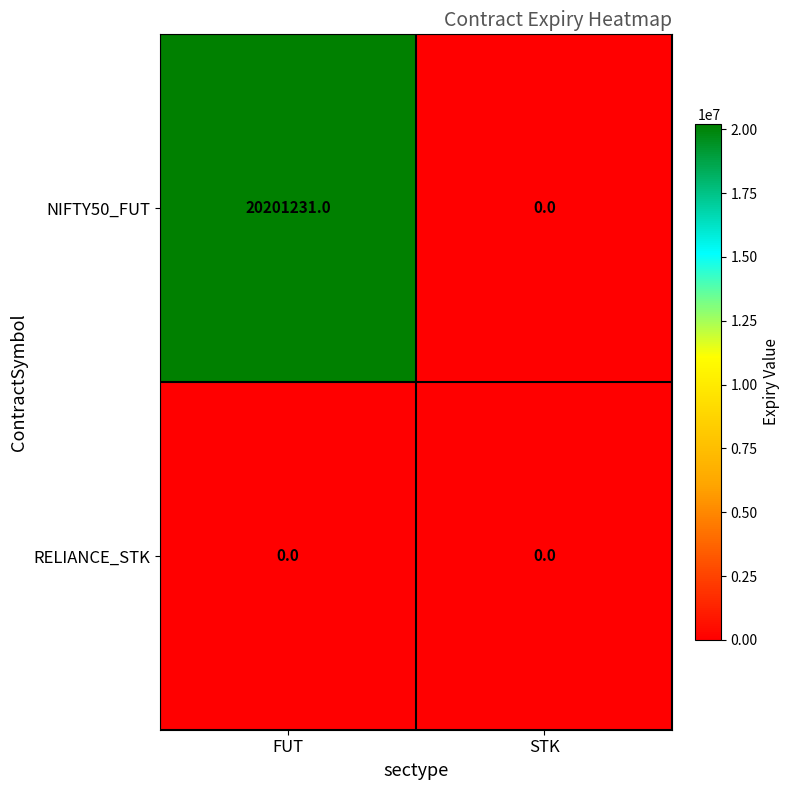

How many series are shown in this chart?

2